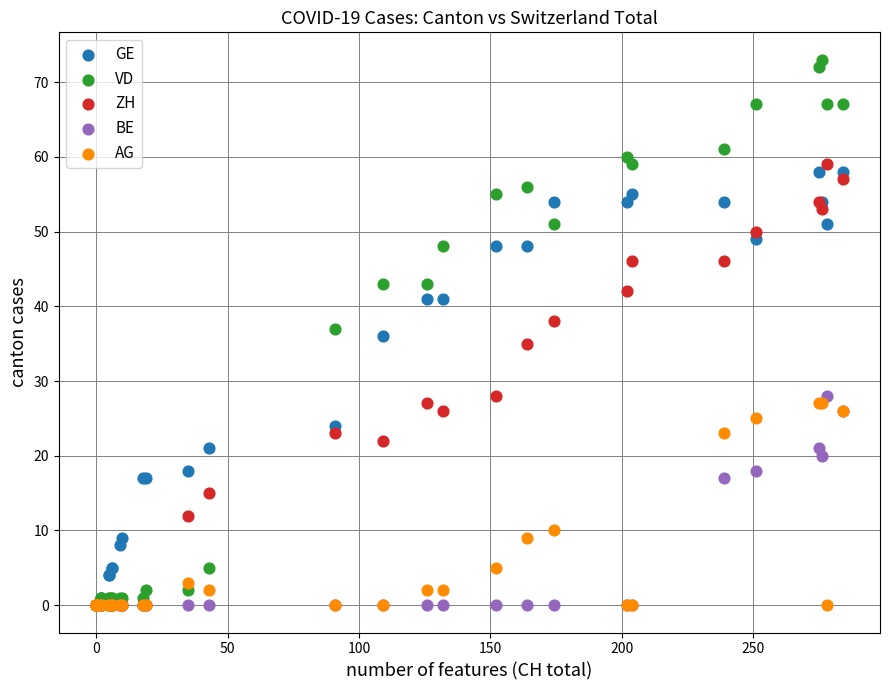

In the AG series, what Y value is closest to 13?

10